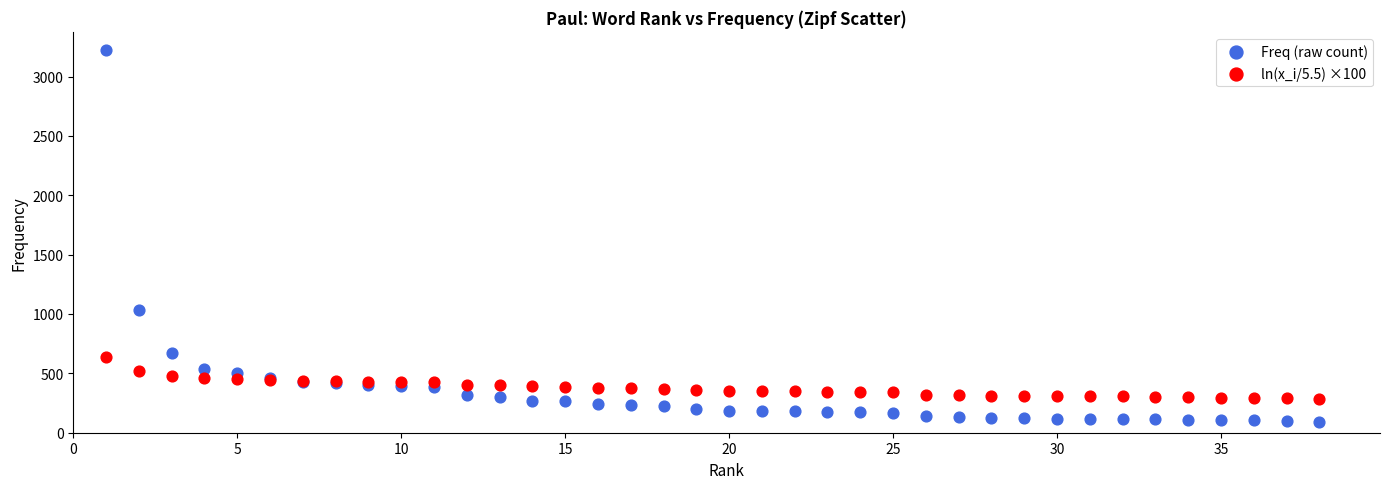

Which series reaches the minimum Y coordinate?

Freq (raw count)